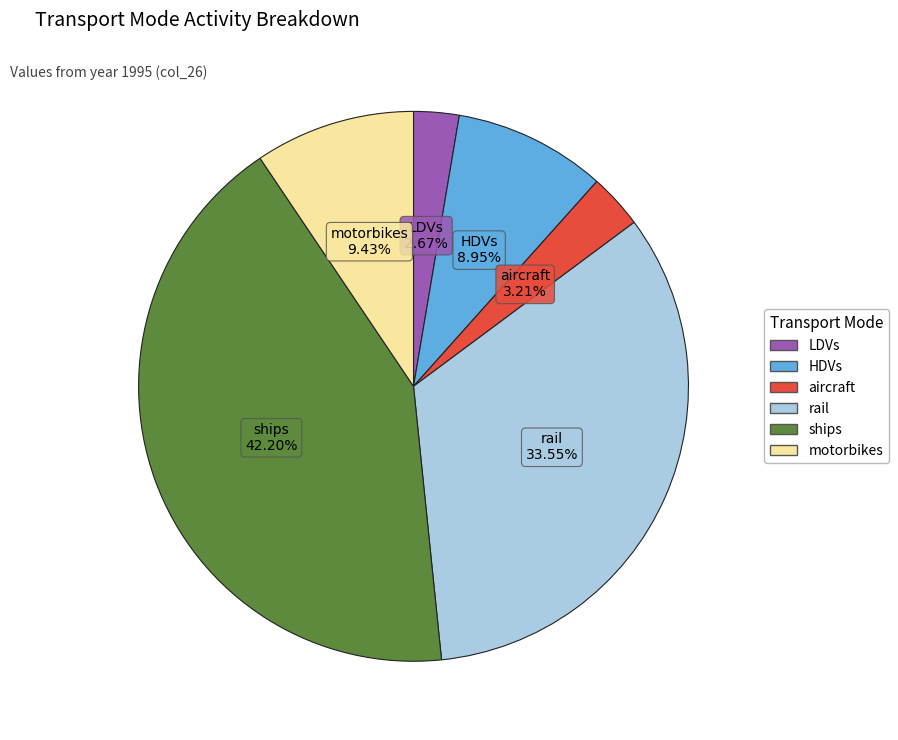

The aircraft slice represents 3% of the pie. True or false?

True